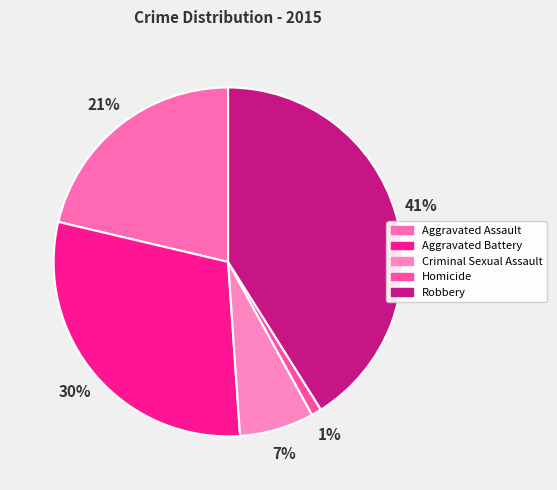

Does Aggravated Assault account for over 50% of the chart?

No